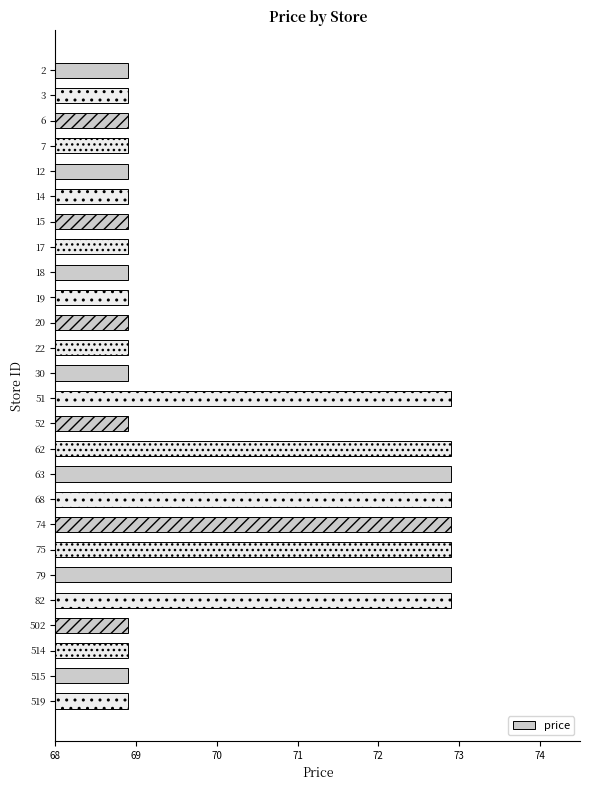

What value does the data have at 17?

68.9